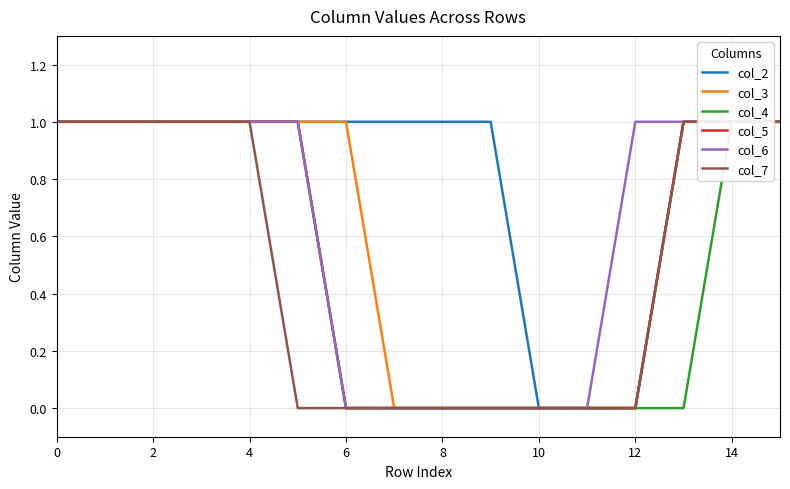

The col_5 series shows -1 at 14. True or false?

False